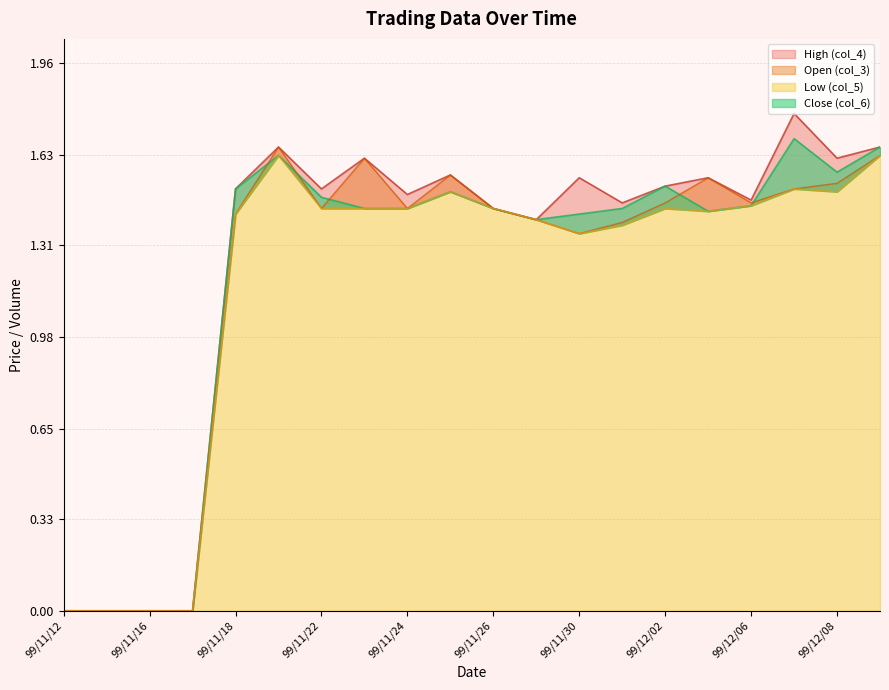

Rank the series by their maximum value, from highest to lowest.

High (col_4), Close (col_6), Open (col_3), Low (col_5)